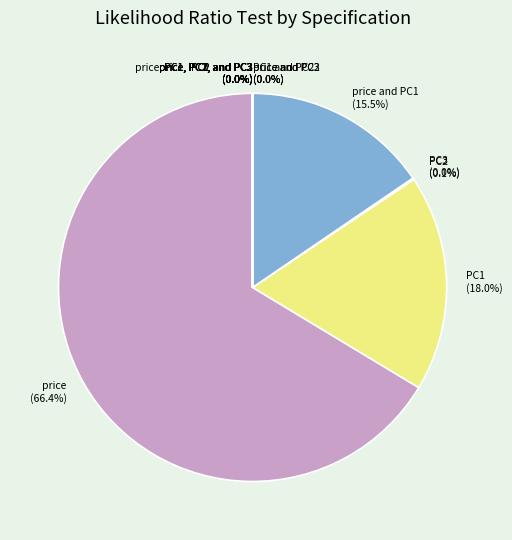

Which category accounts for the majority?

price